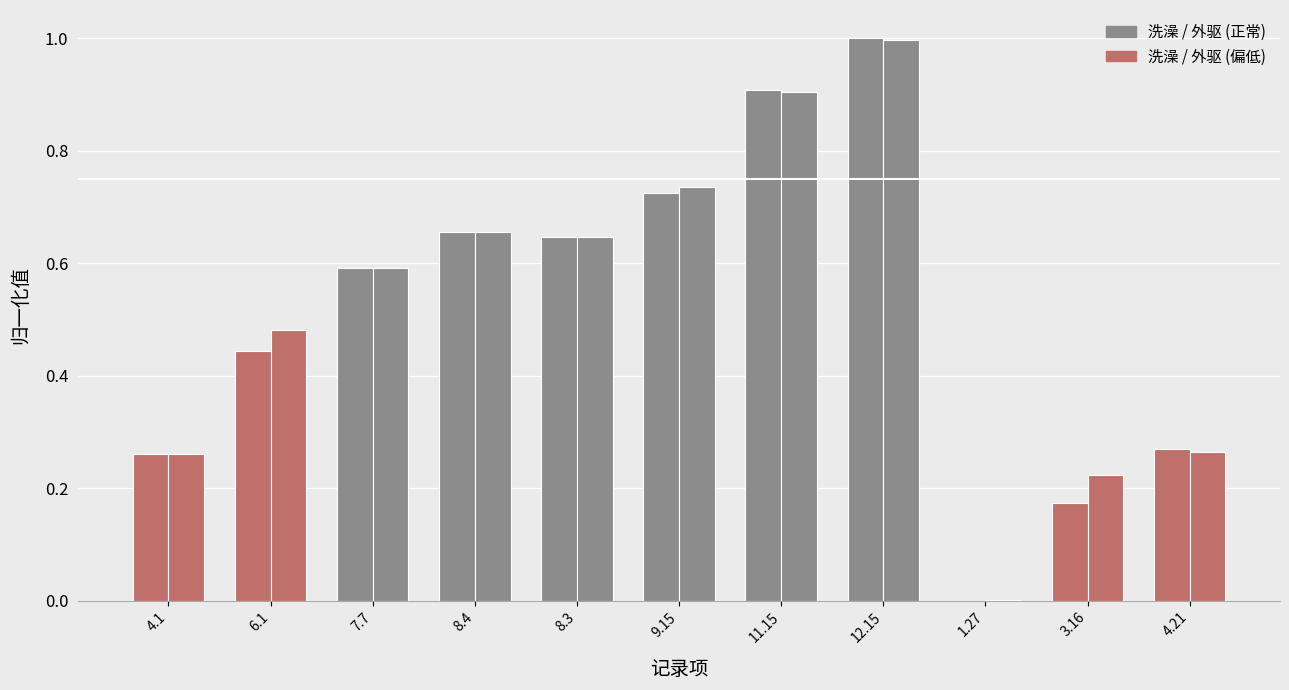

Count the number of data series in this chart.

2